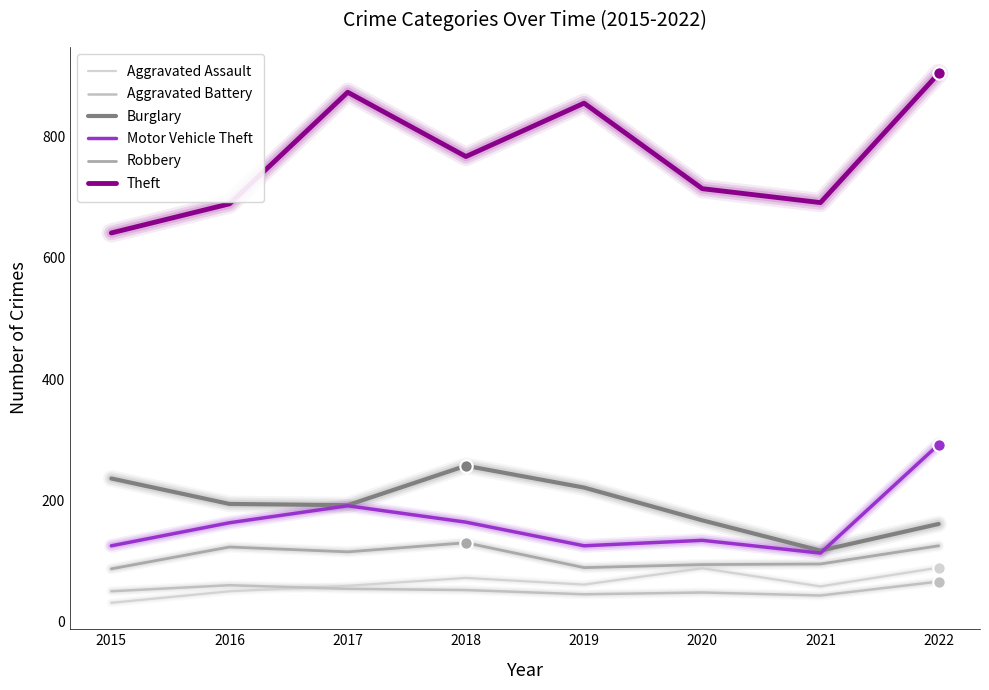

At which category is the sum across all series the highest?

2022